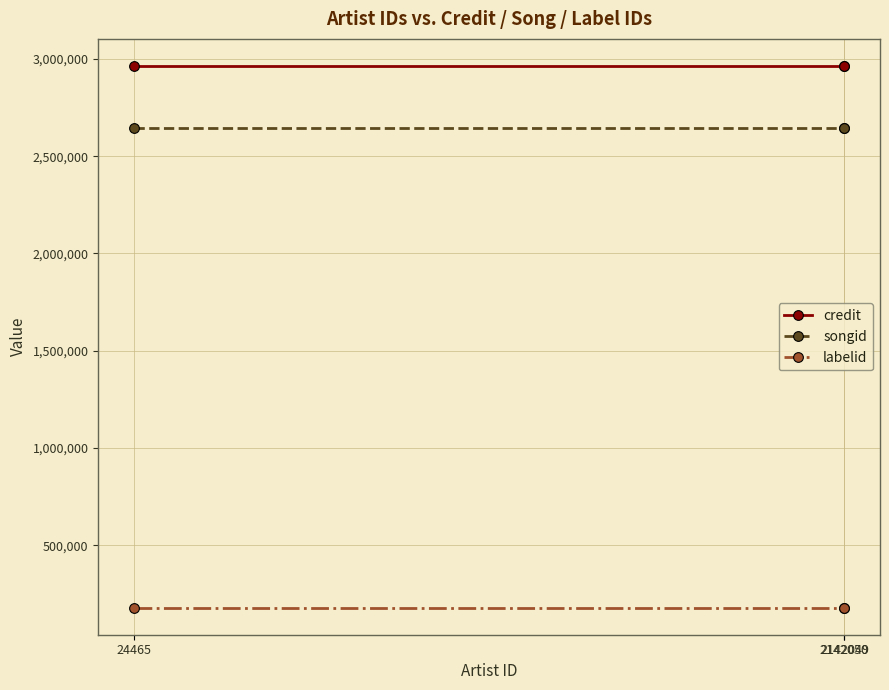

At how many categories does at least one series exceed 2884223?

3